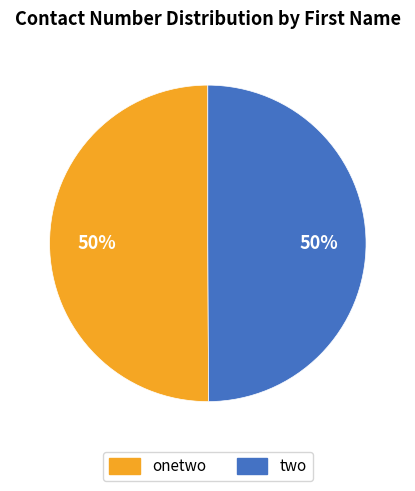

Is it true that two is 50% of the pie?

True